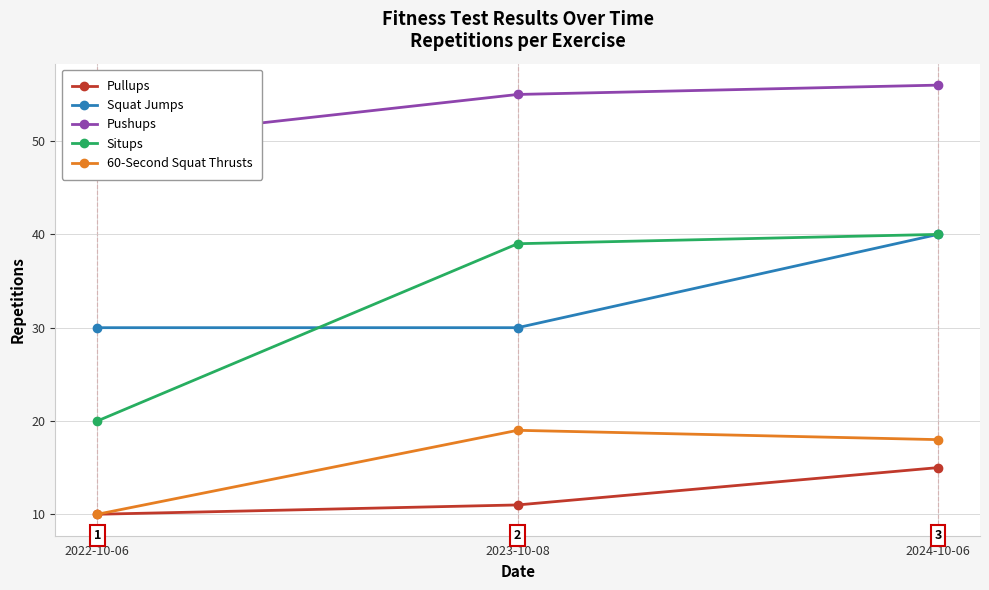

What is the label of the 1st point from the left?

2022-10-06